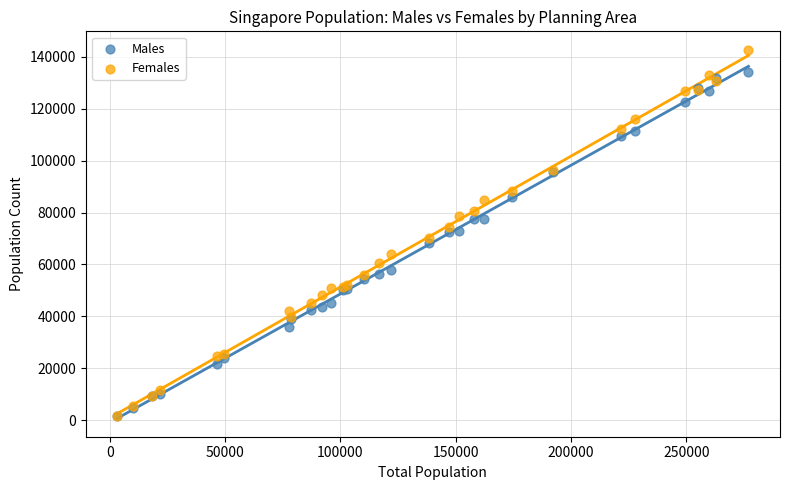

What are all the series names shown in the legend?

Males, Females